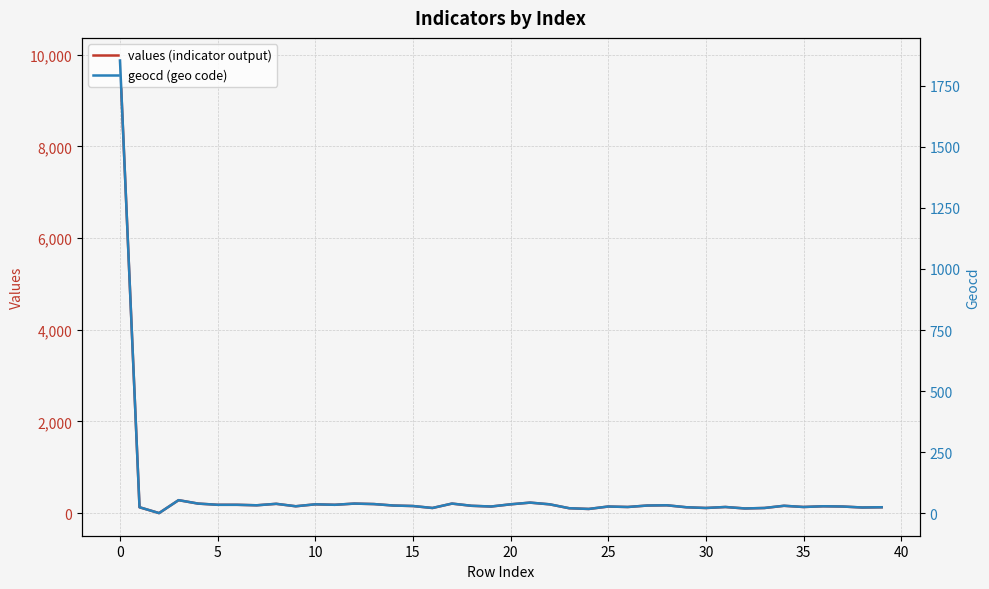

How many values in values (indicator output) are above zero?

39